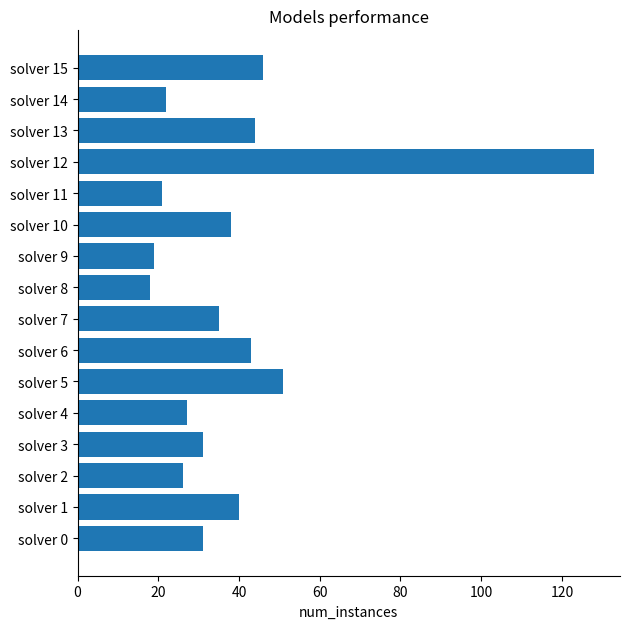

What is the ratio of the value at solver 12 to the value at solver 0?

4.1